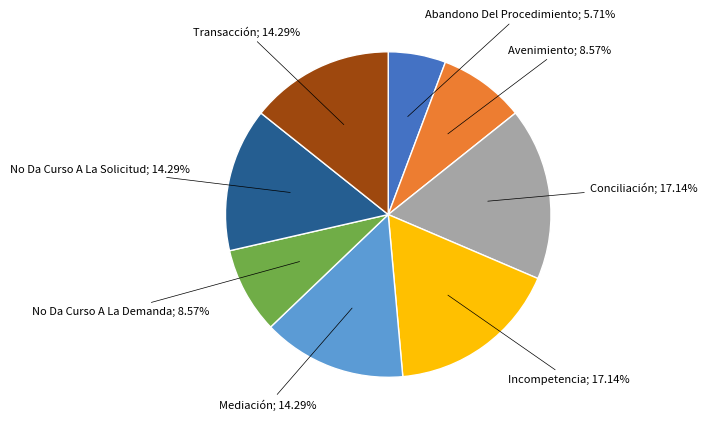

Is there any slice that represents more than half of the pie?

No